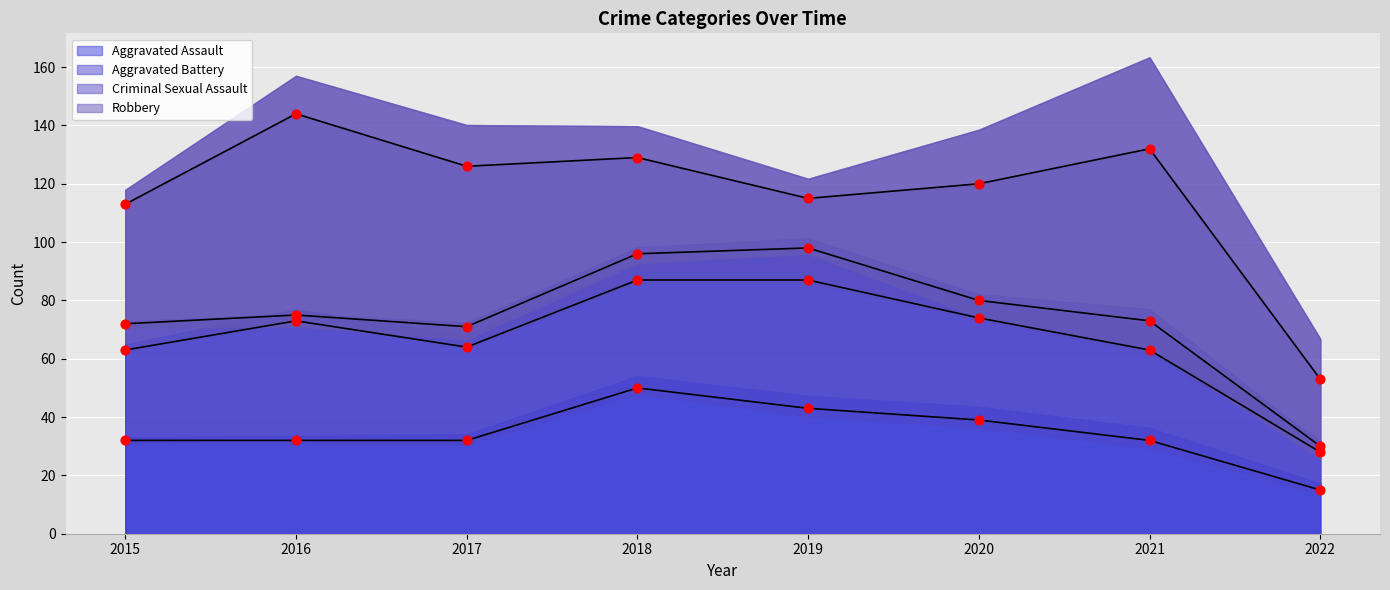

Which has a higher value, 2020 or 2016?

2020